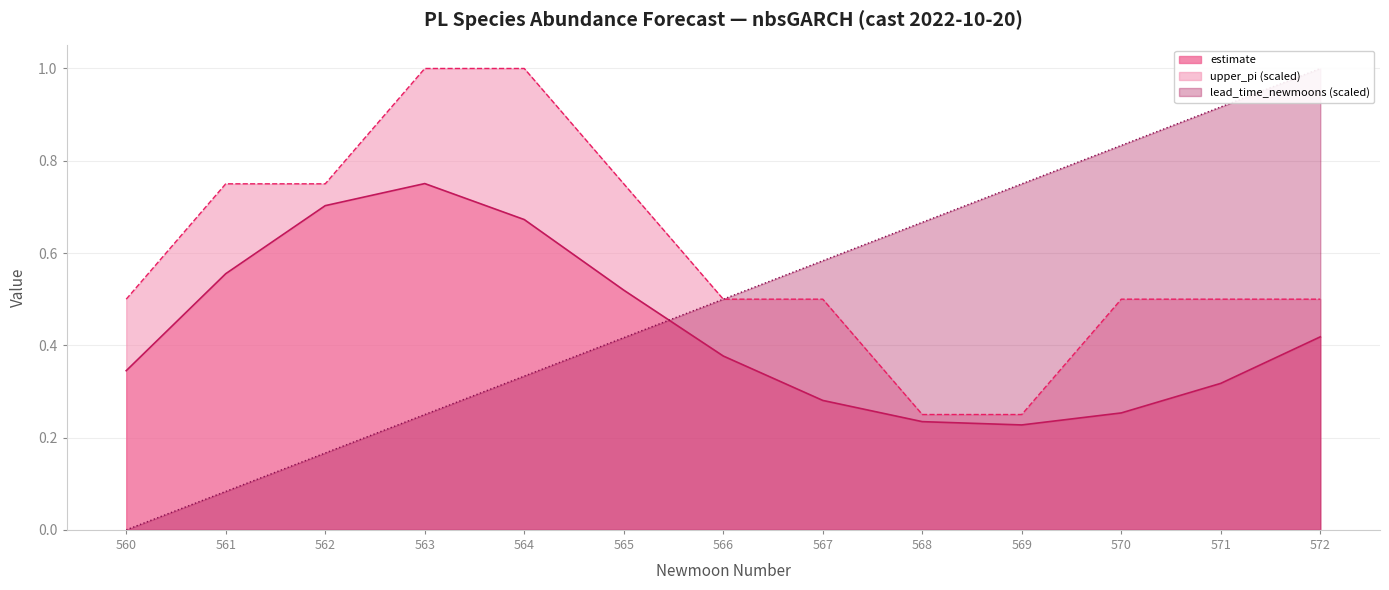

True or false: estimate and upper_pi cross at least once.

False